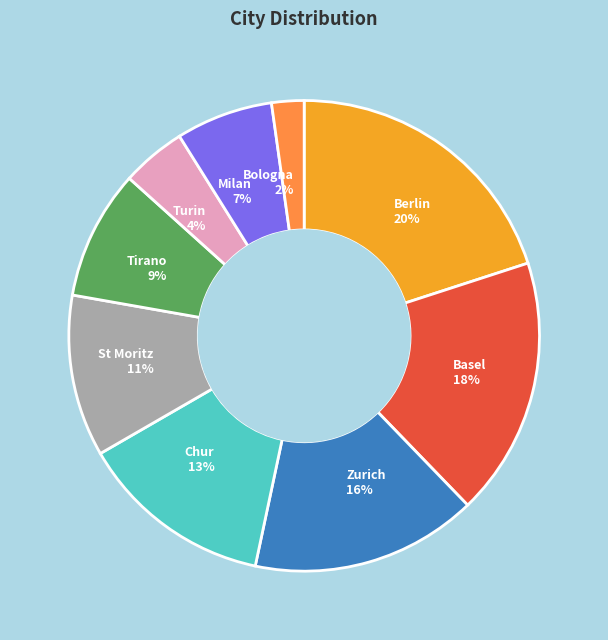

Rank the categories by value from lowest to highest.

Bologna, Turin, Milan, Tirano, St Moritz, Chur, Zurich, Basel, Berlin